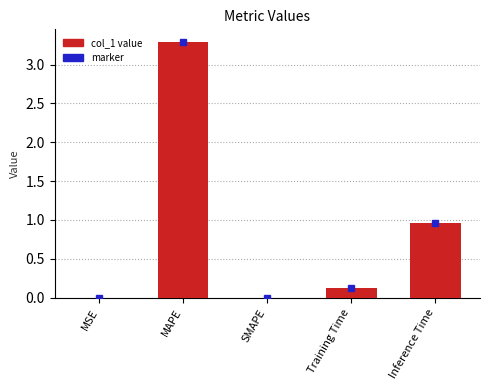

What is the greatest value displayed?

3.3